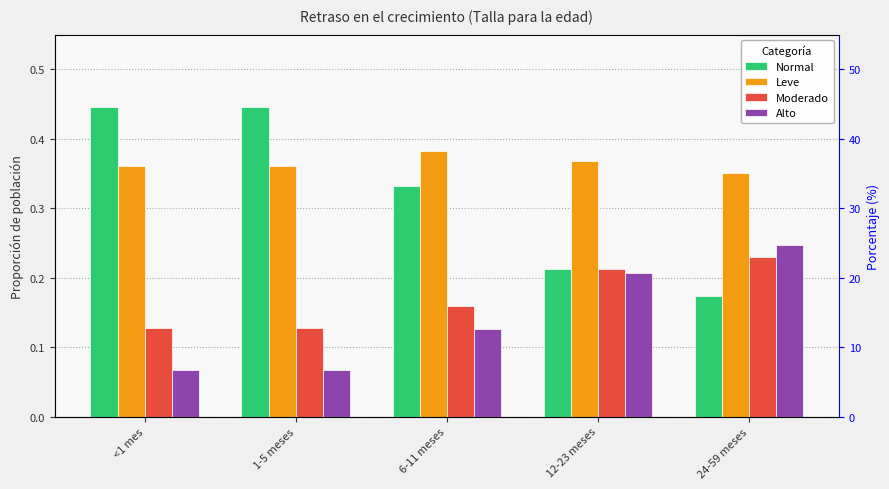

Reading left to right, transcribe all the data shown in this chart.

Normal: <1 mes=0.4	1-5 meses=0.4	6-11 meses=0.3	12-23 meses=0.2	24-59 meses=0.2
Leve: <1 mes=0.4	1-5 meses=0.4	6-11 meses=0.4	12-23 meses=0.4	24-59 meses=0.4
Moderado: <1 mes=0.1	1-5 meses=0.1	6-11 meses=0.2	12-23 meses=0.2	24-59 meses=0.2
Alto: <1 mes=0.1	1-5 meses=0.1	6-11 meses=0.1	12-23 meses=0.2	24-59 meses=0.2